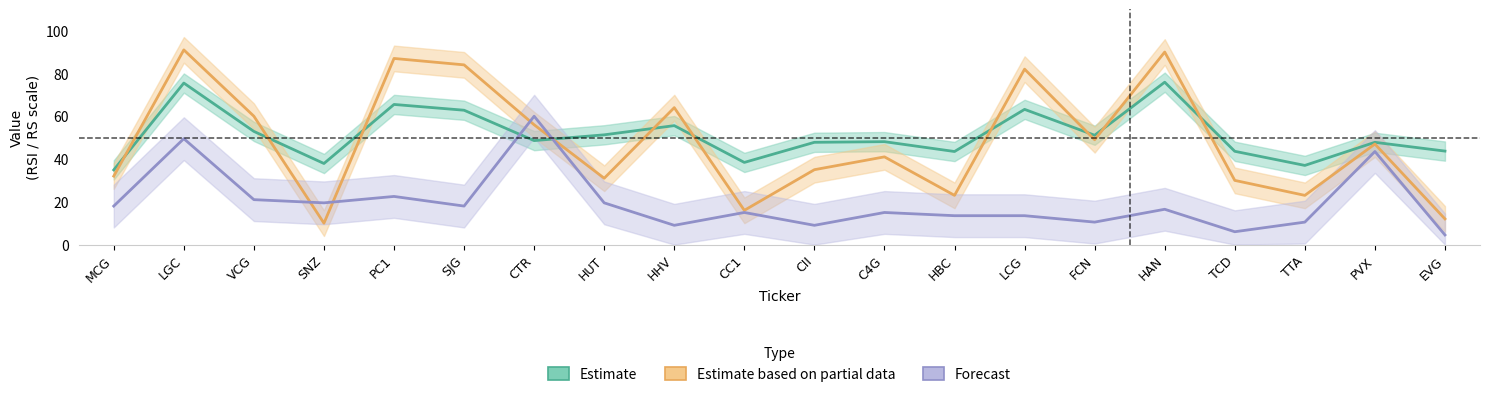

What is the value of the Estimate point at the 15th from the left?

51.1